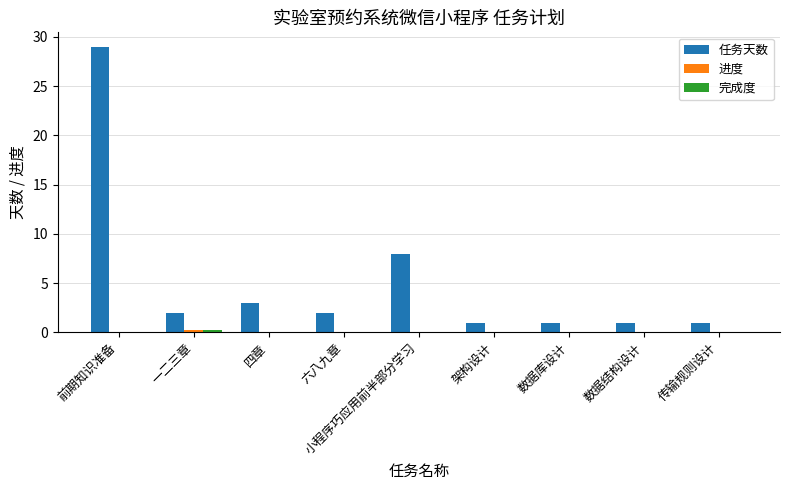

What is the sum of the 任务天数 values at 一二三章 and 小程序巧应用前半部分学习?

10.0